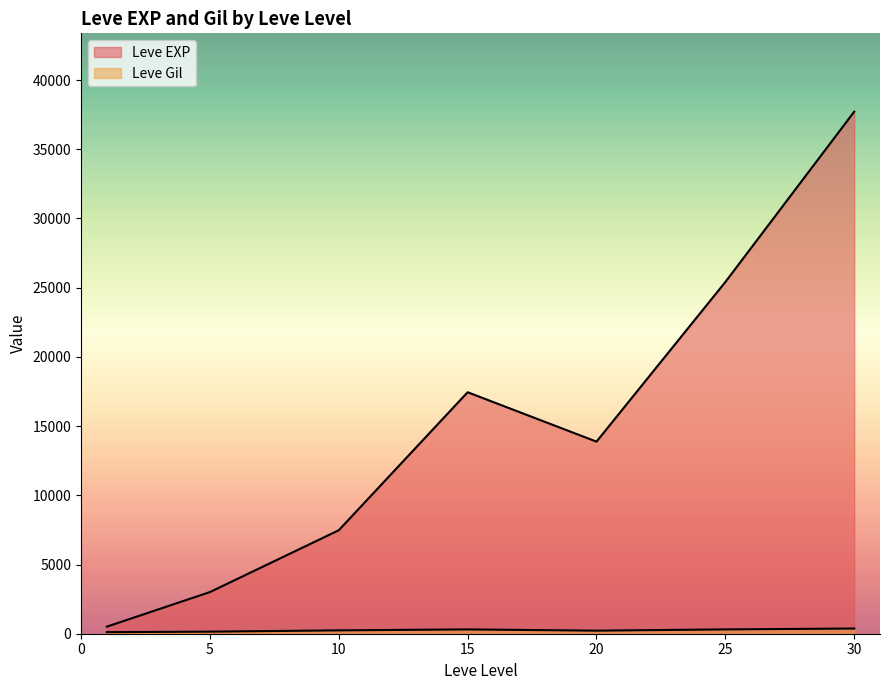

Which category has the highest value in the Leve EXP series?

30